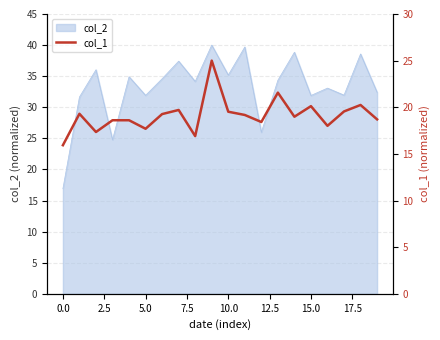

How many interior local peaks (higher than both neighbors) does the data have?

6